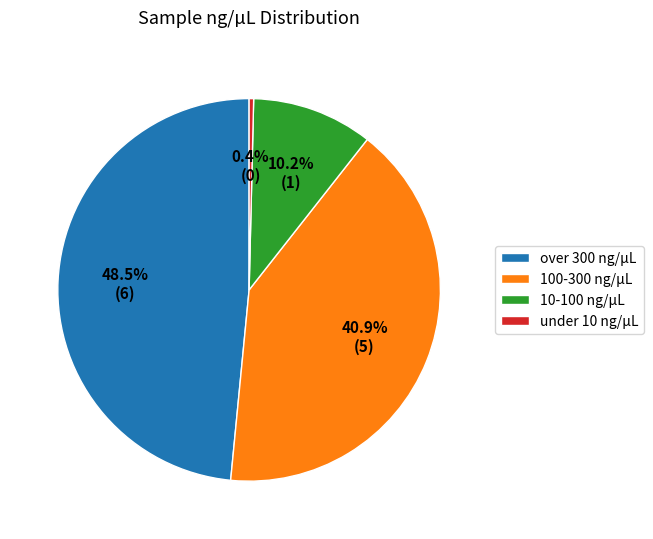

Which category has the biggest portion of the pie?

over 300 ng/µL